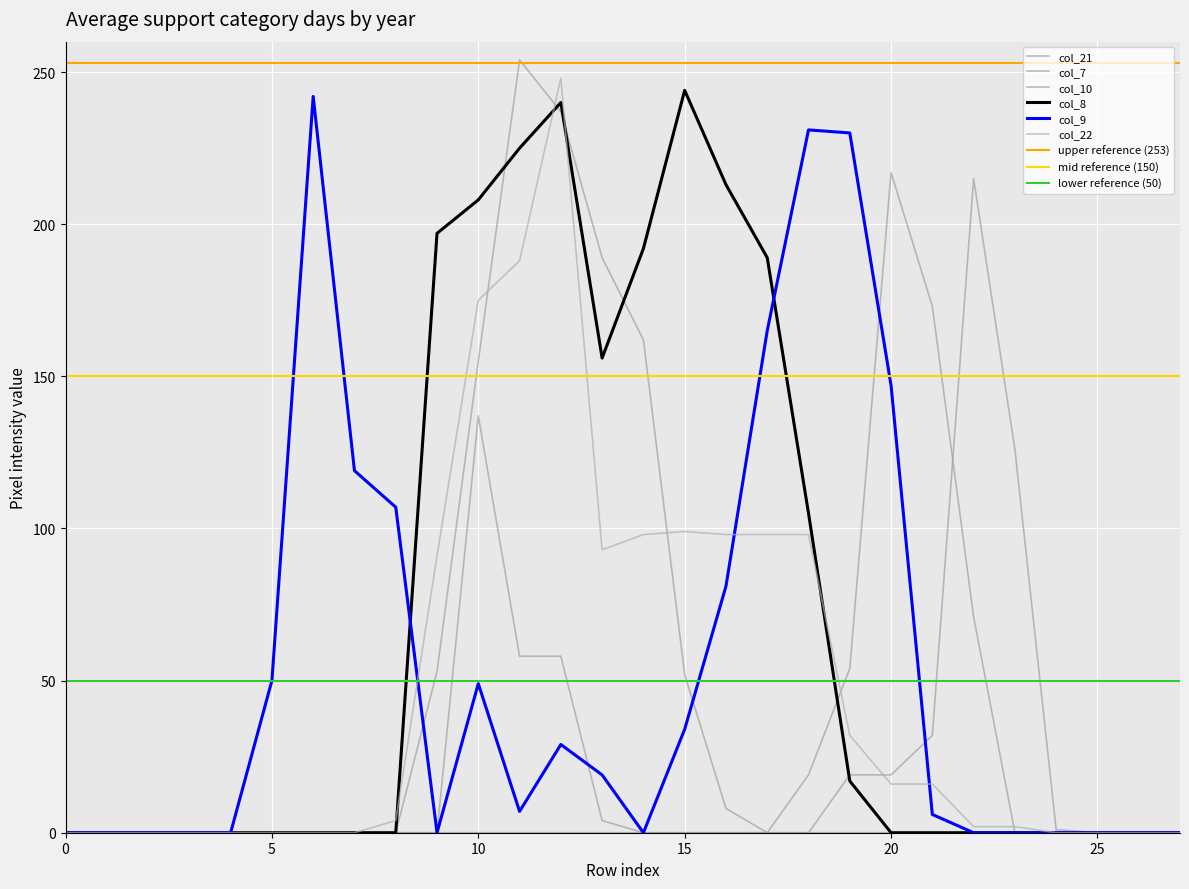

Is the value of col_22 at 14 greater than the value of col_8 at 0?

Yes